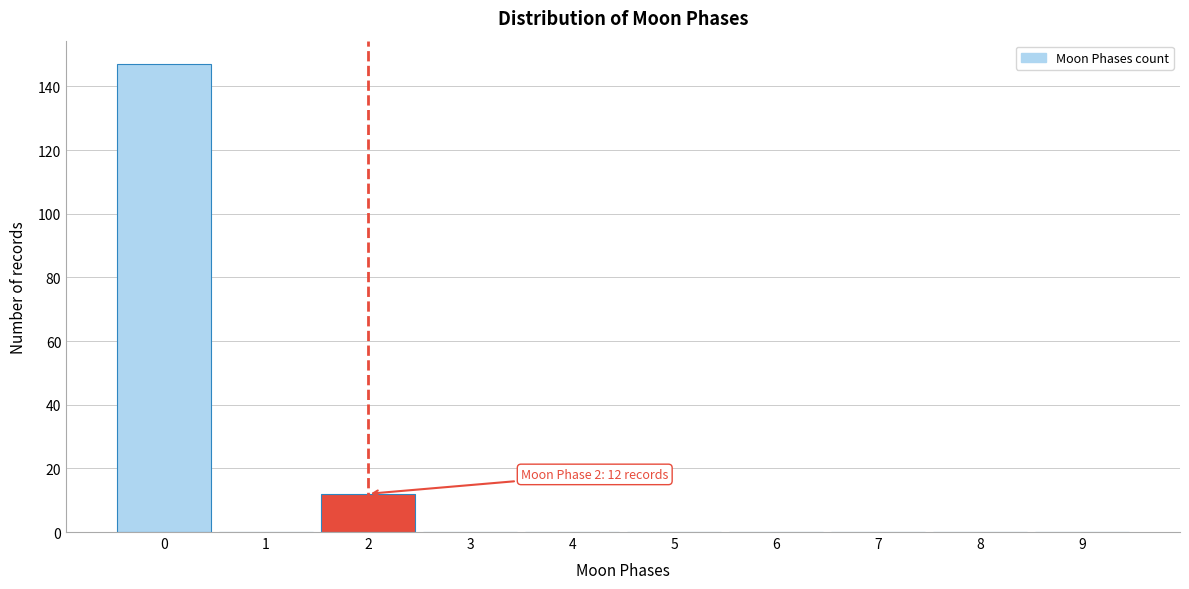

Reading right to left, what are all the values shown in this chart?

9=0	8=0	7=0	6=0	5=0	4=0	3=0	2=12	1=0	0=147